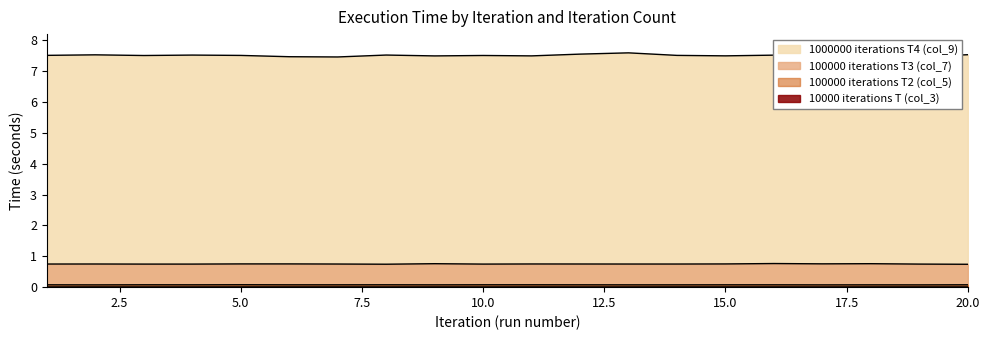

Which has a higher value, 17 or 4?

17